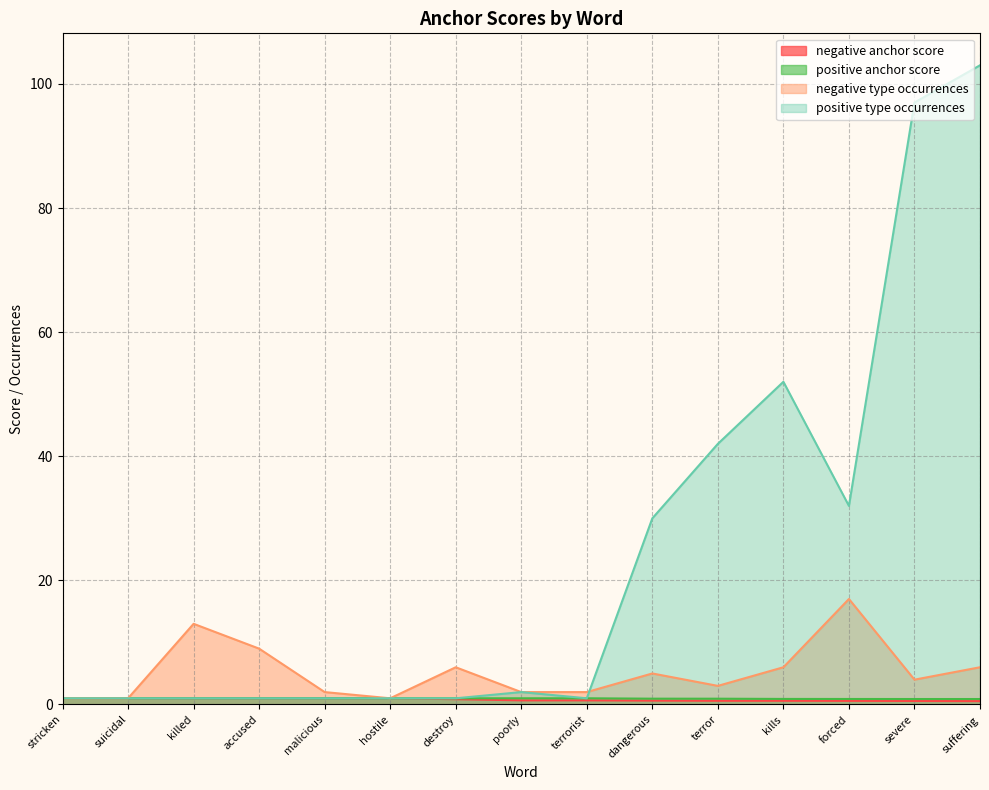

How many data points does each series have?

15